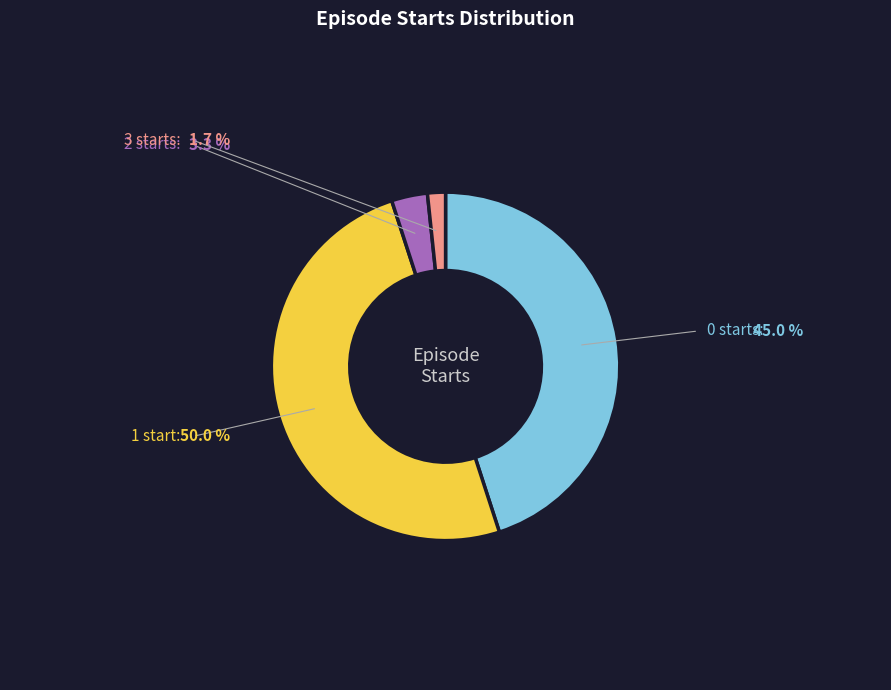

What is the smallest slice in the pie chart?

starts_3